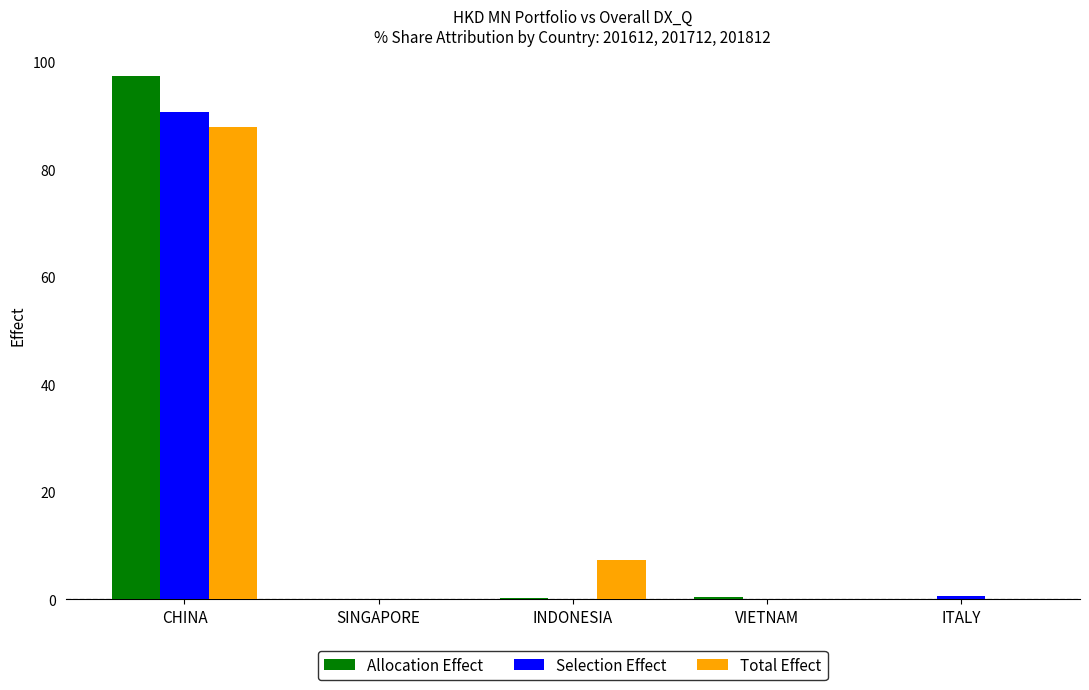

Is it true that Total Effect equals 7.4 at INDONESIA?

True